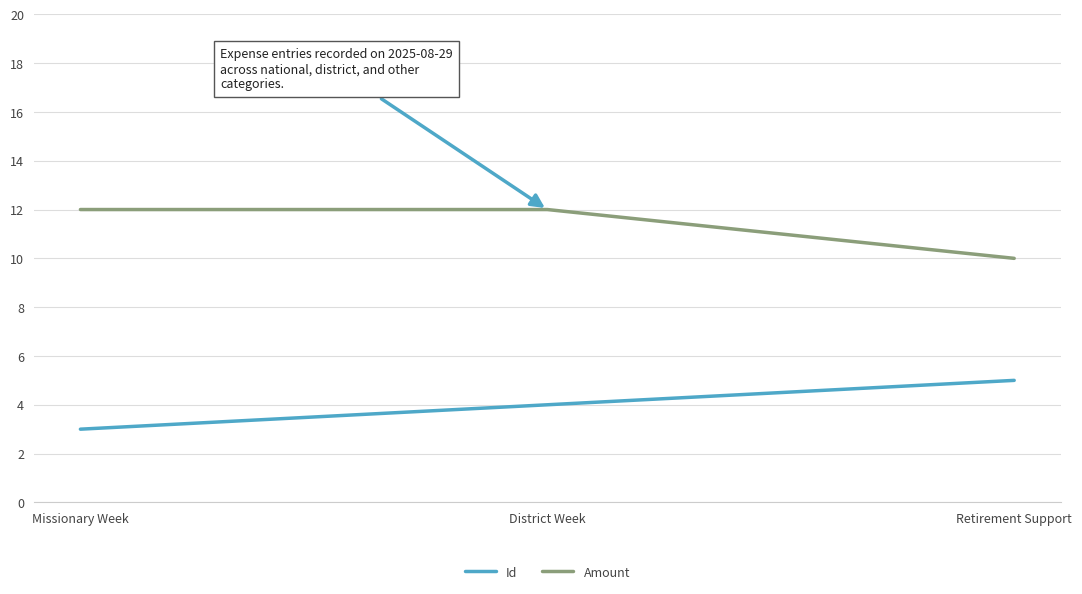

Reading left to right, extract all data points from this chart.

Id: Missionary Week=3	District Week=4	Retirement Support=5
Amount: Missionary Week=12	District Week=12	Retirement Support=10